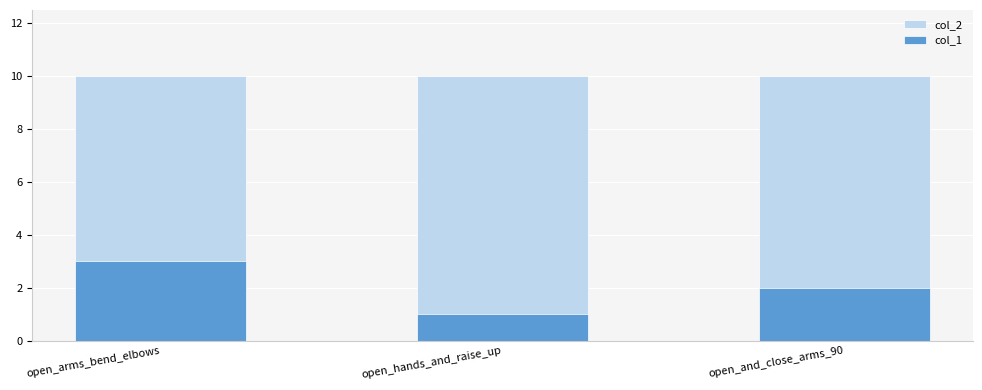

What is the difference between the col_1 values at open_and_close_arms_90 and open_arms_bend_elbows?

1